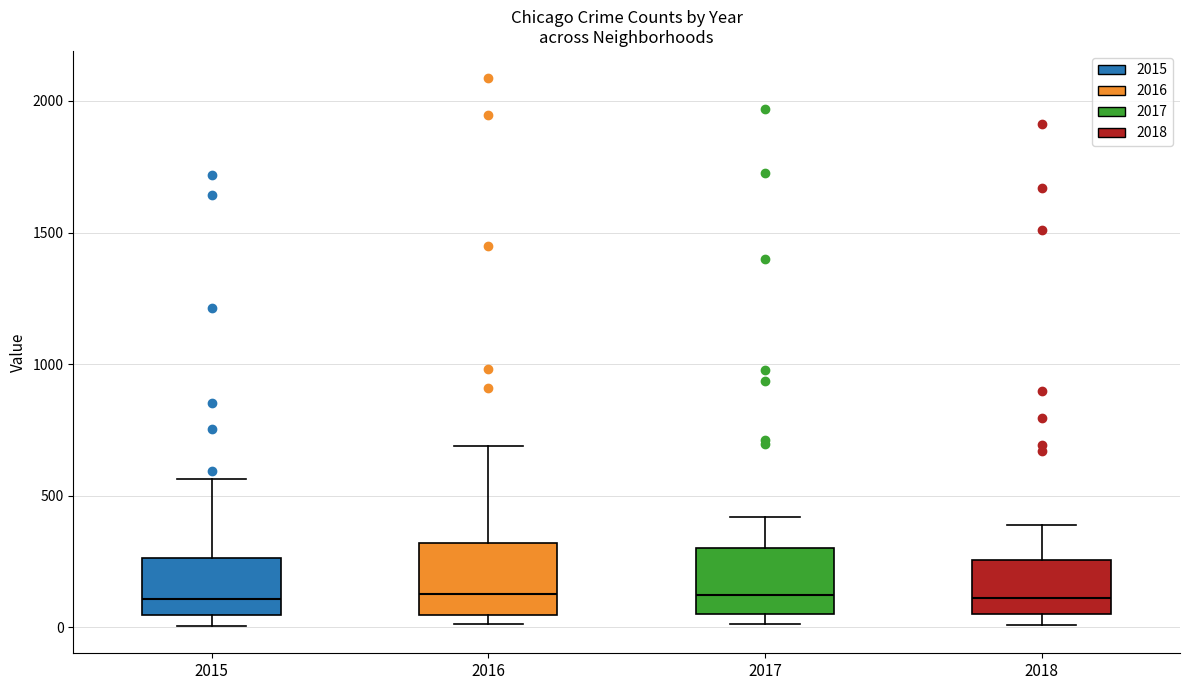

Reading left to right, transcribe this box plot: for each box, give where its median line is, the range the box spans, and where its two whiskers end, as read against the y-axis. The values are not printed on the chart, so give them approximately, as read against the axis.

2015: median 100, box 50 to 250, whiskers 0 to 550
2016: median 150, box 50 to 300, whiskers 0 to 700
2017: median 100, box 50 to 300, whiskers 0 to 400
2018: median 100, box 50 to 250, whiskers 0 to 400